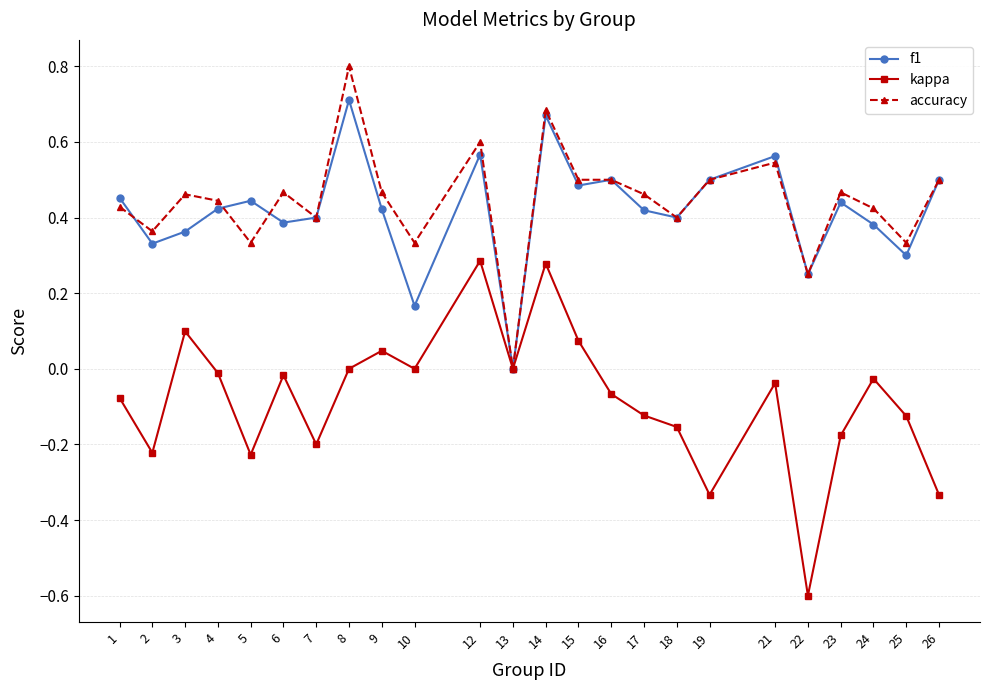

At which category does accuracy reach its first local peak?

3